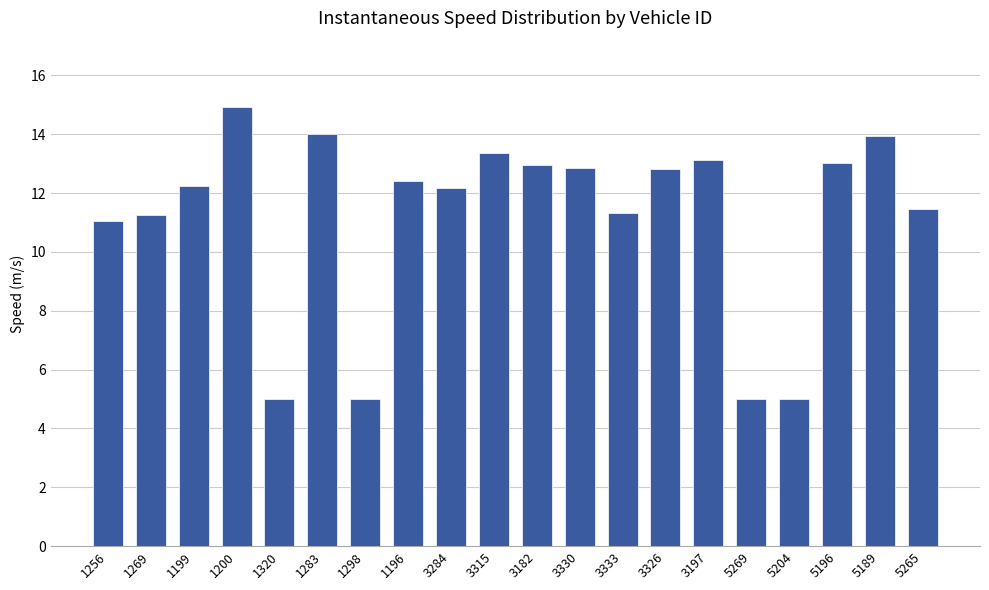

What is the minimum value shown in the chart?

5.0